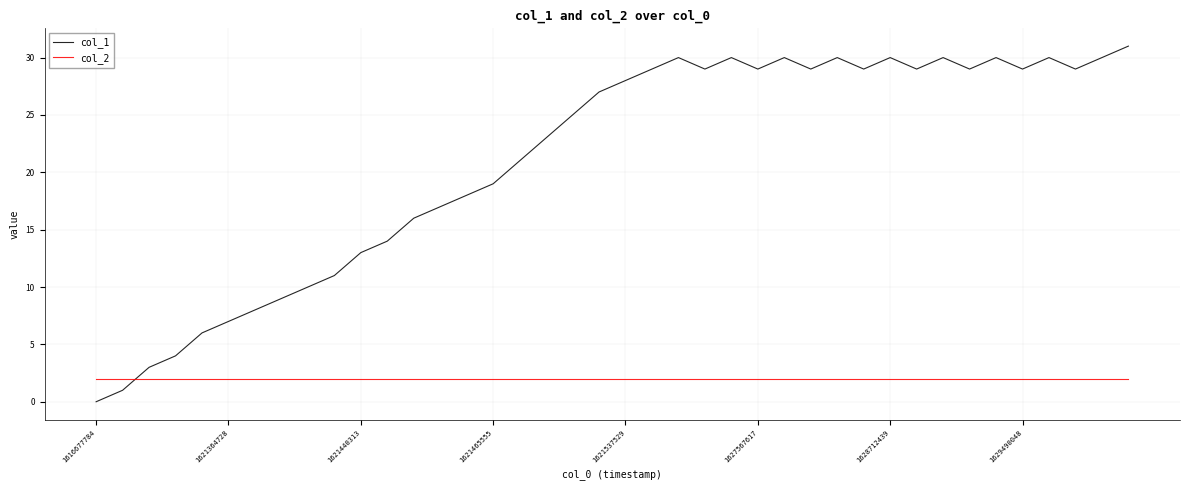

After their last crossing, which series has the higher values: col_2 or col_1?

col_1